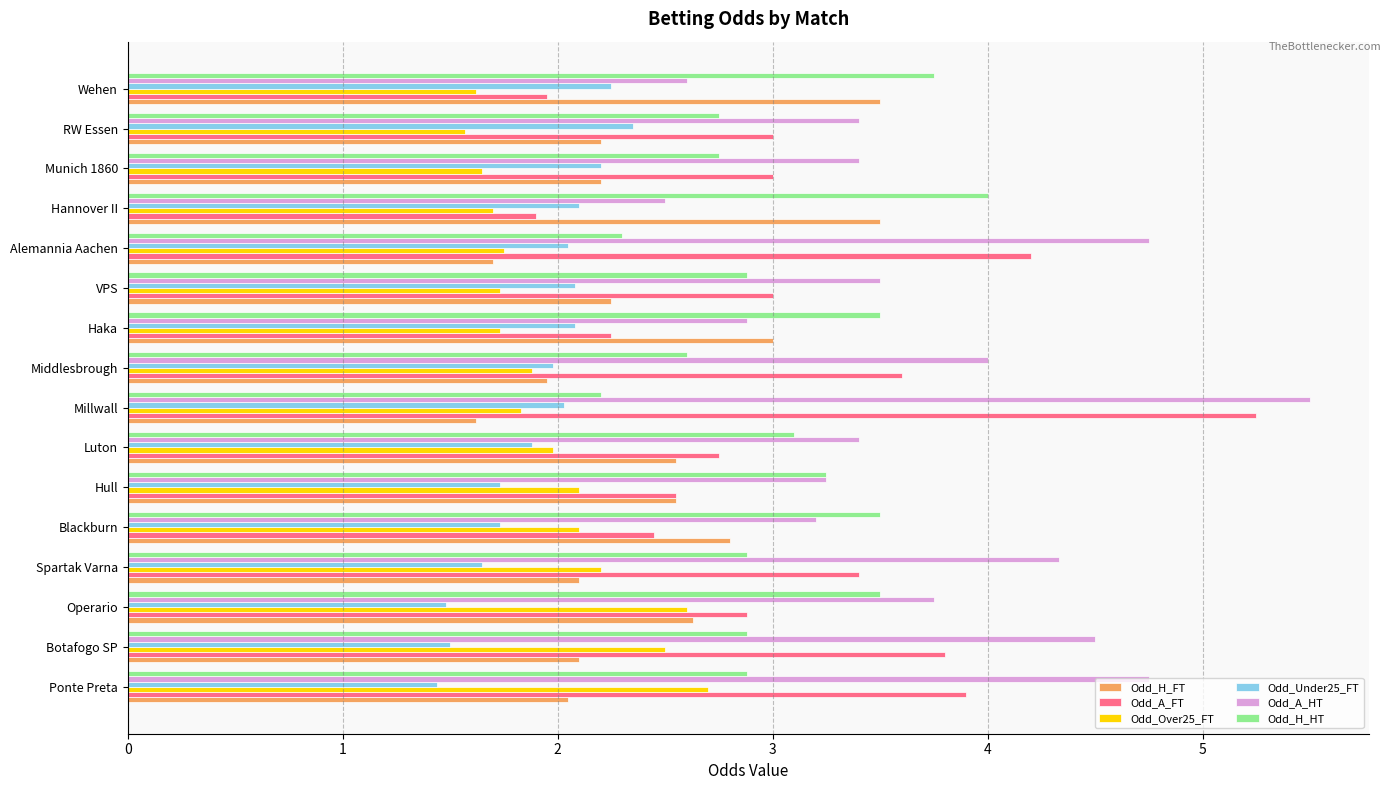

At how many categories does at least one series exceed 1?

16